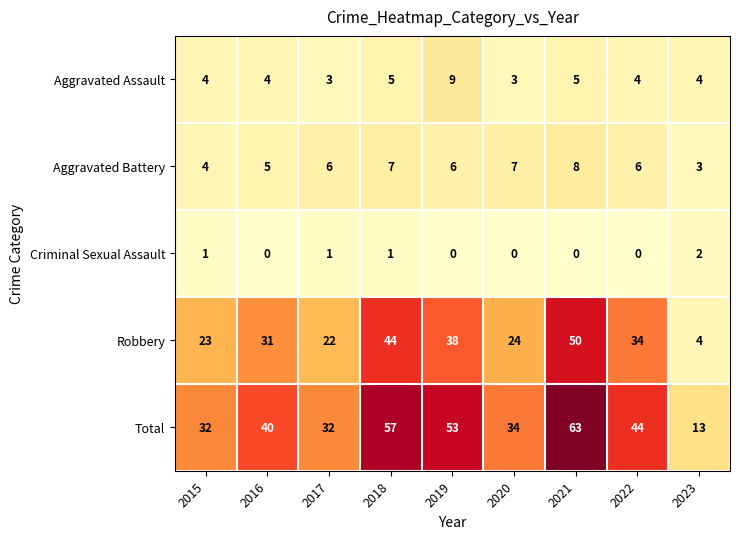

At which label is Total closest to 38?

2016